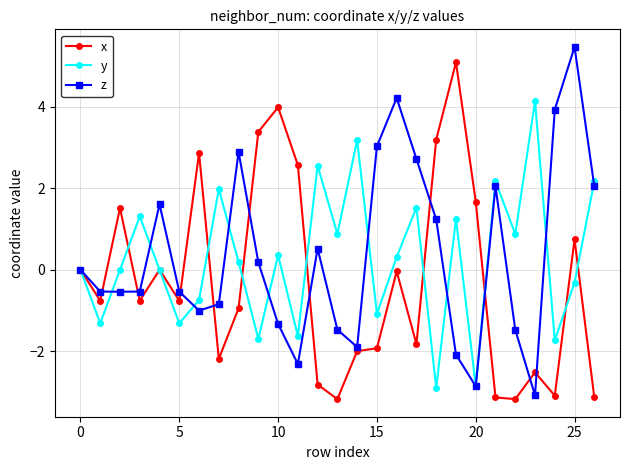

What is the value of the y point at the 4th from the left?

1.3